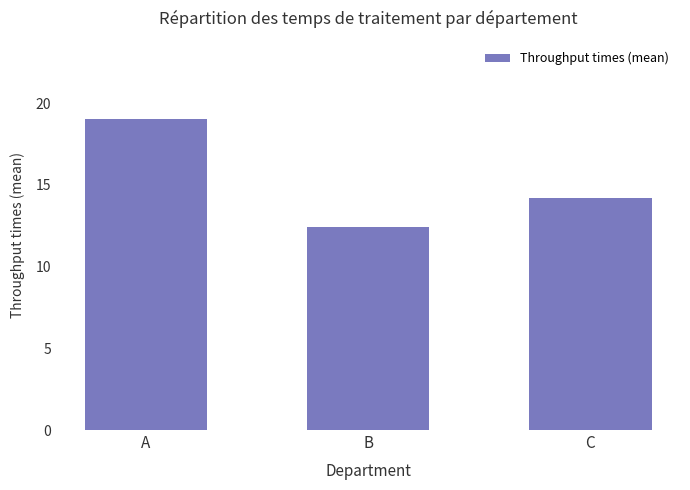

Which label corresponds to the smallest value in the chart?

B